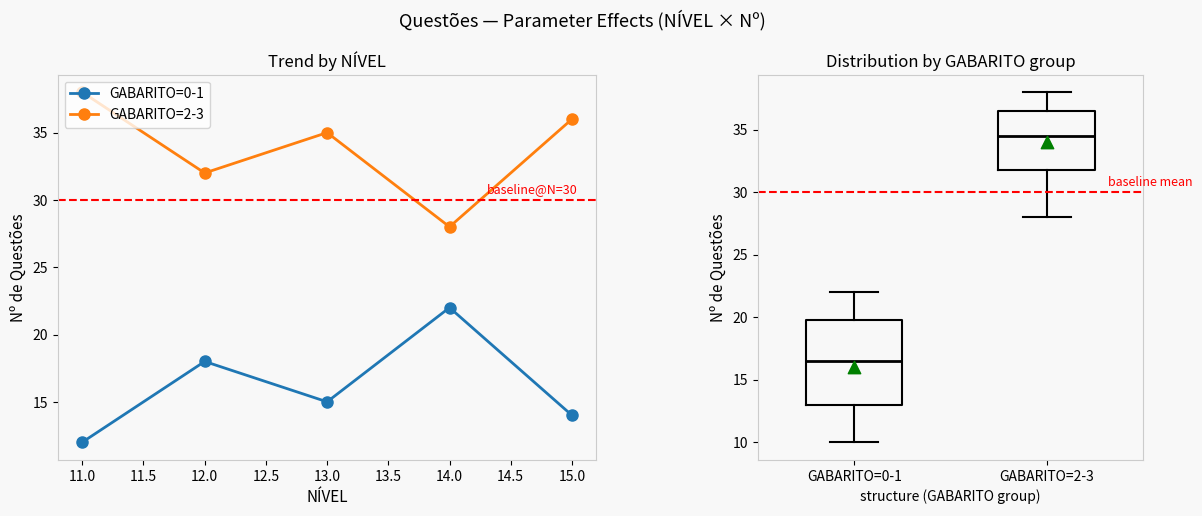

At how many categories does at least one series exceed 14?

5